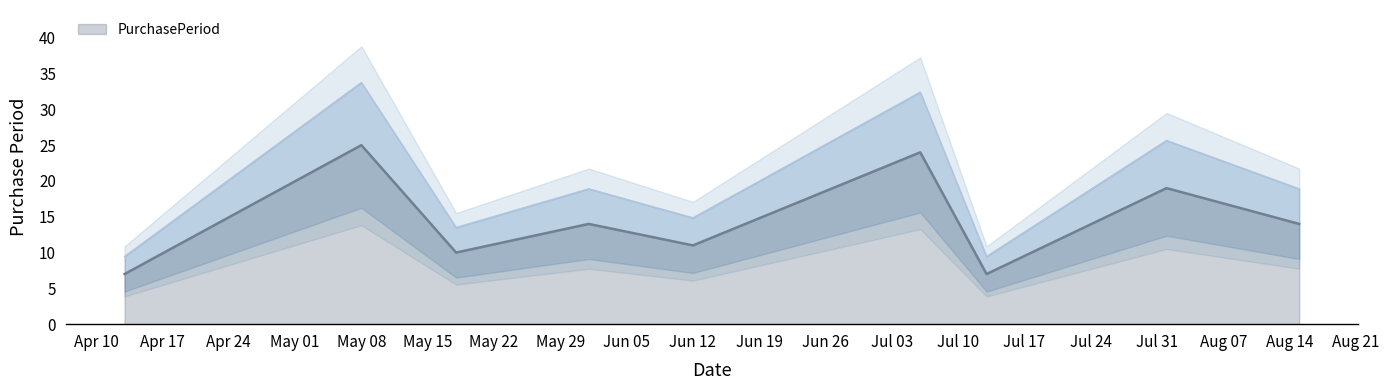

What is the smallest value displayed?

7